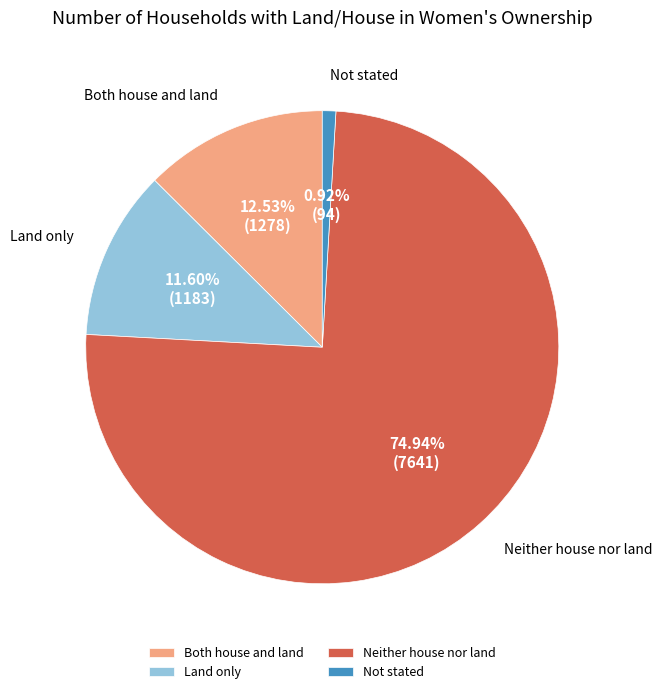

What is the ratio of the value at Neither house nor land to the value at Land only?

6.5